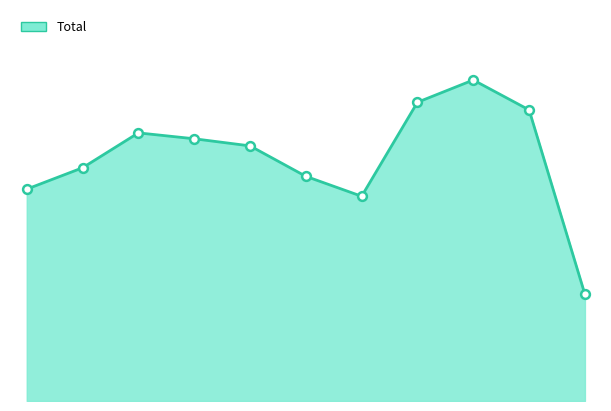

Is this an area chart (filled region under the line)?

Yes